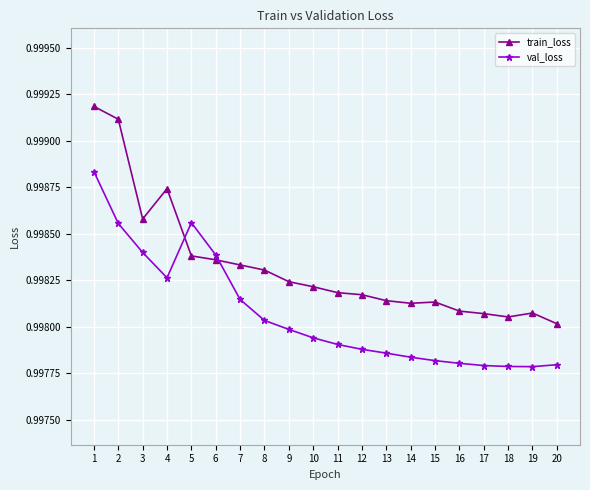

The val_loss series shows 1.4 at 13. True or false?

False